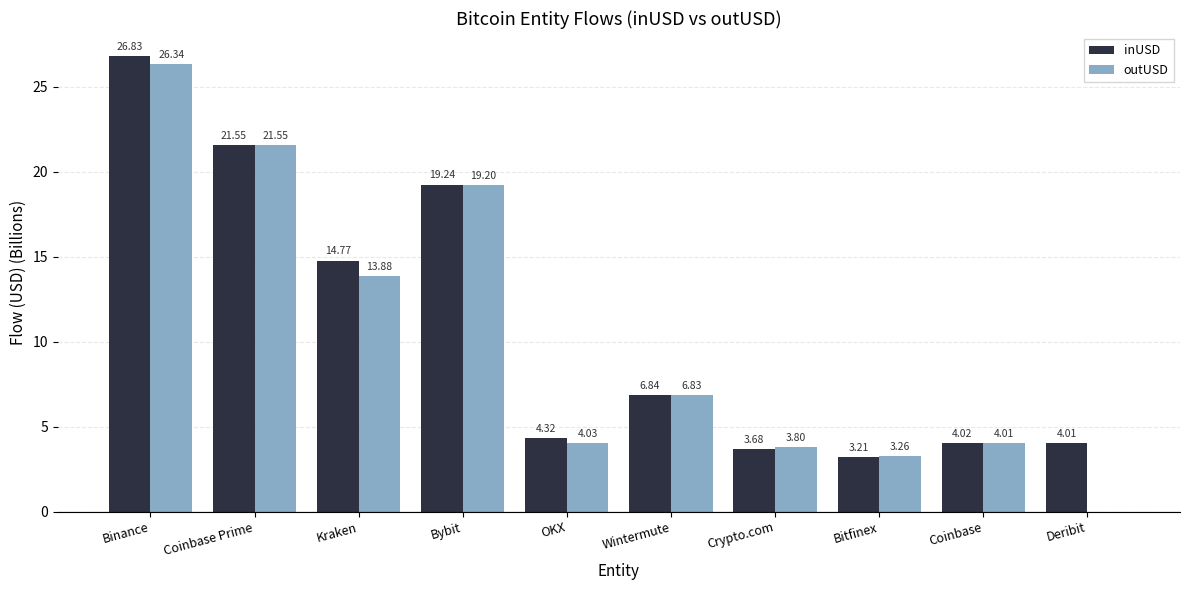

Which series has the largest total across all categories?

inUSD